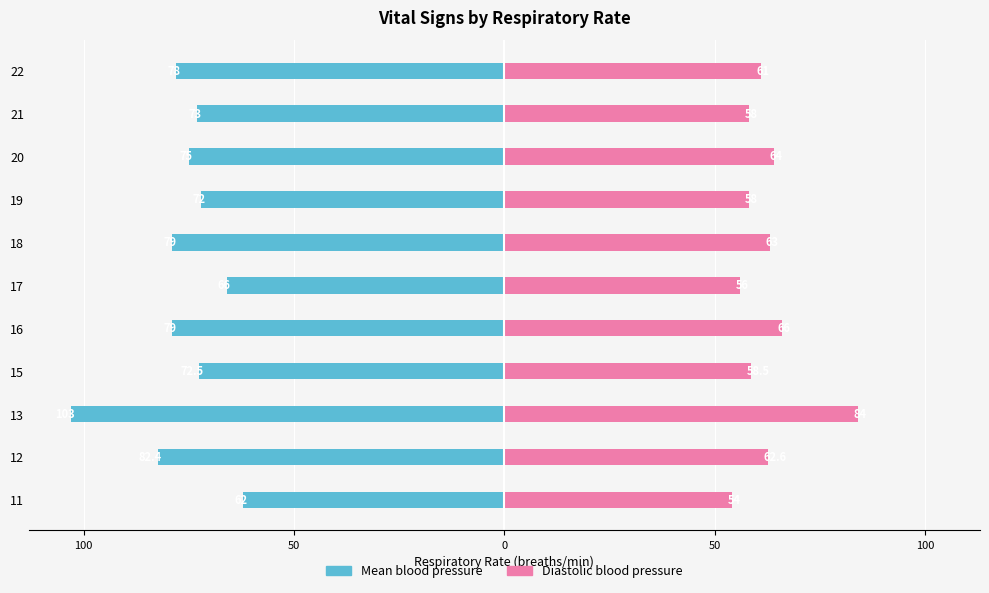

What is the sum of all Diastolic blood pressure values?

685.1